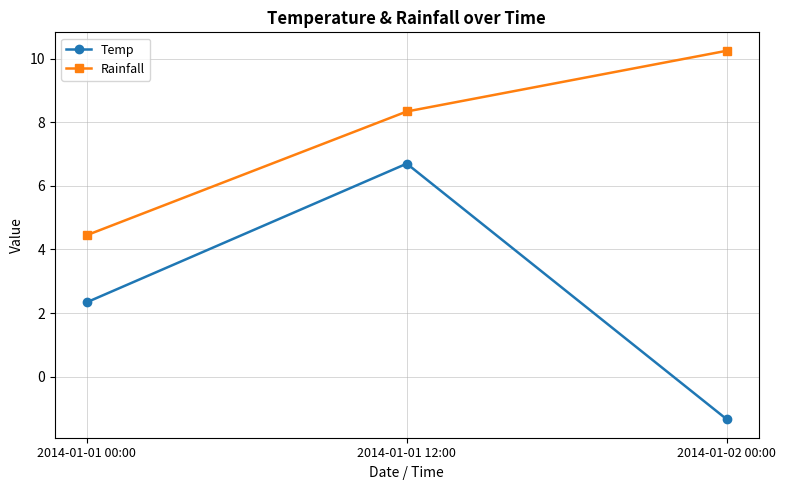

What is the value of the Temp point at the 3rd from the left?

-1.3